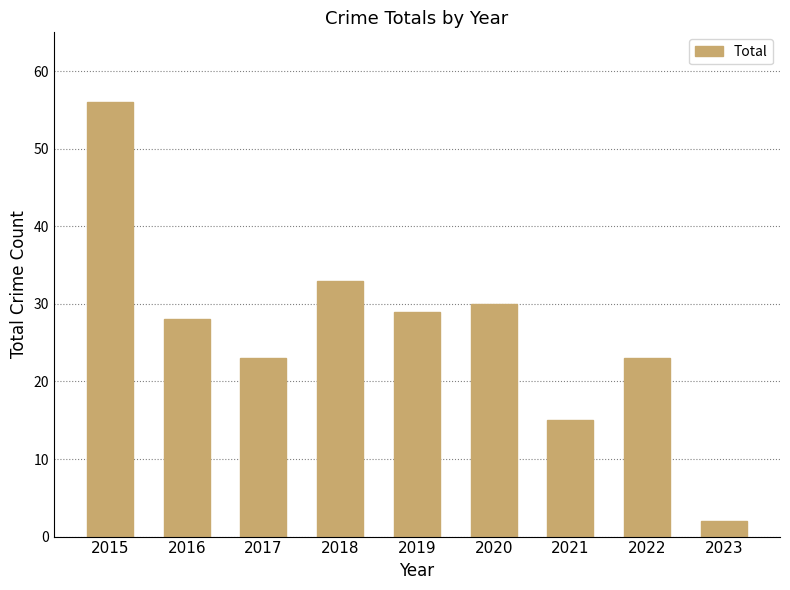

Reading right to left, what are all the values shown in this chart?

2023=2	2022=23	2021=15	2020=30	2019=29	2018=33	2017=23	2016=28	2015=56